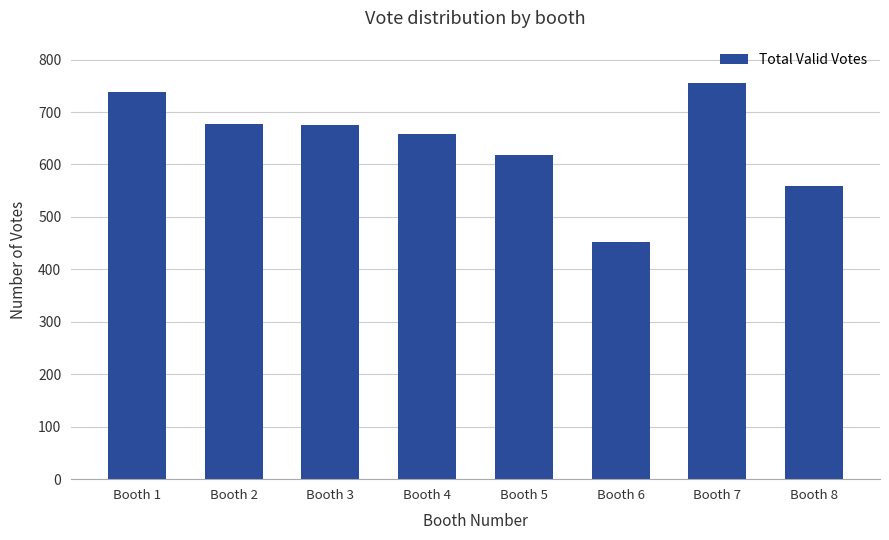

Are the bars grouped side by side (vs. stacked)?

No